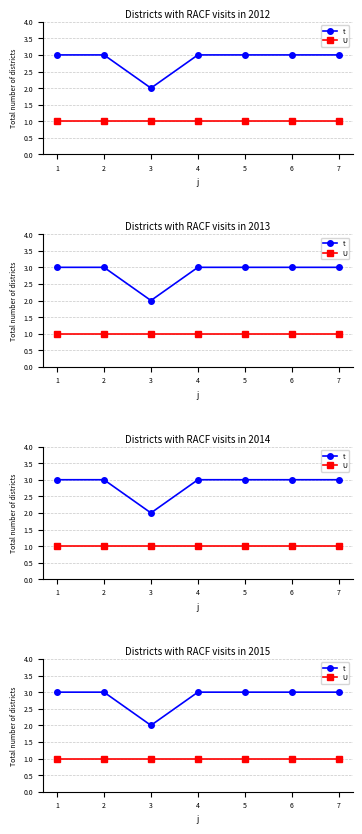

What is the lowest value of the t series?

2